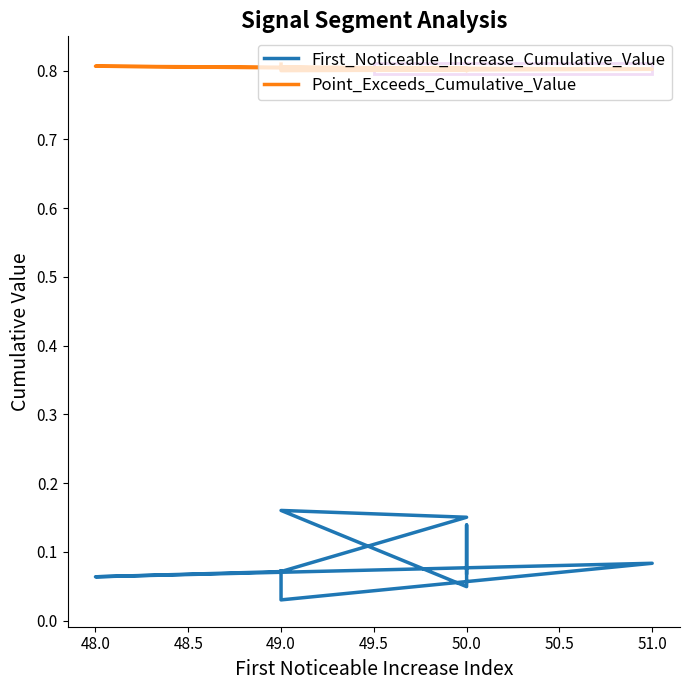

What is the label of the 5th point from the right?

50.0